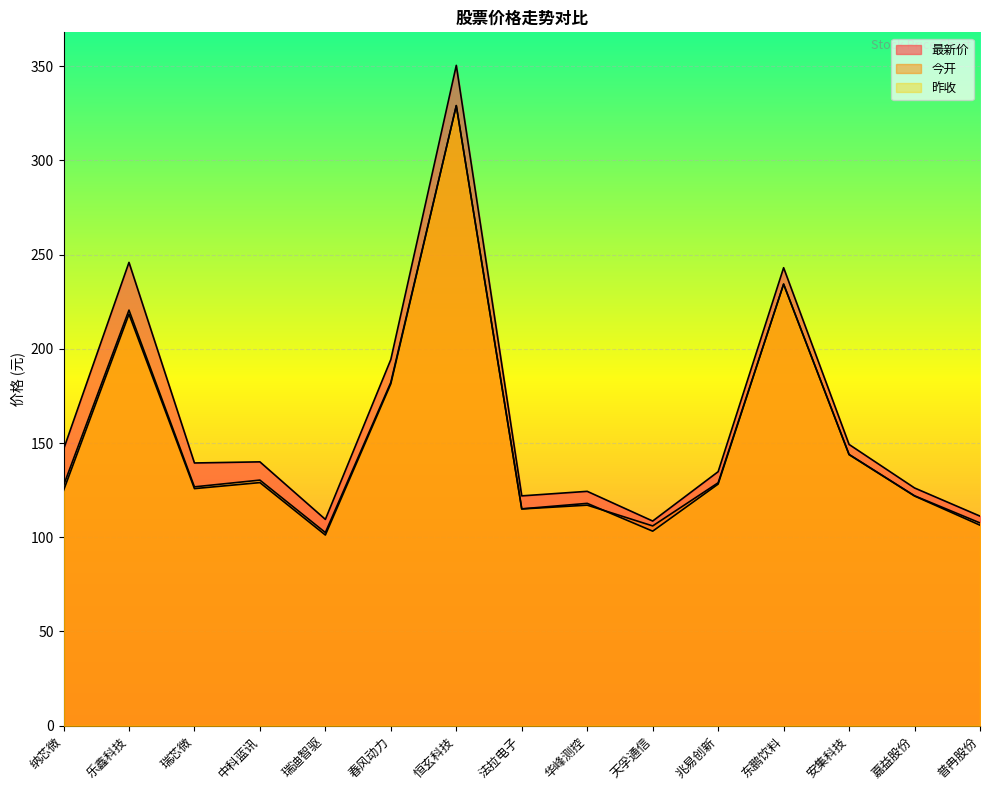

Rank the series at 嘉益股份 from lowest to highest value.

今开, 昨收, 最新价